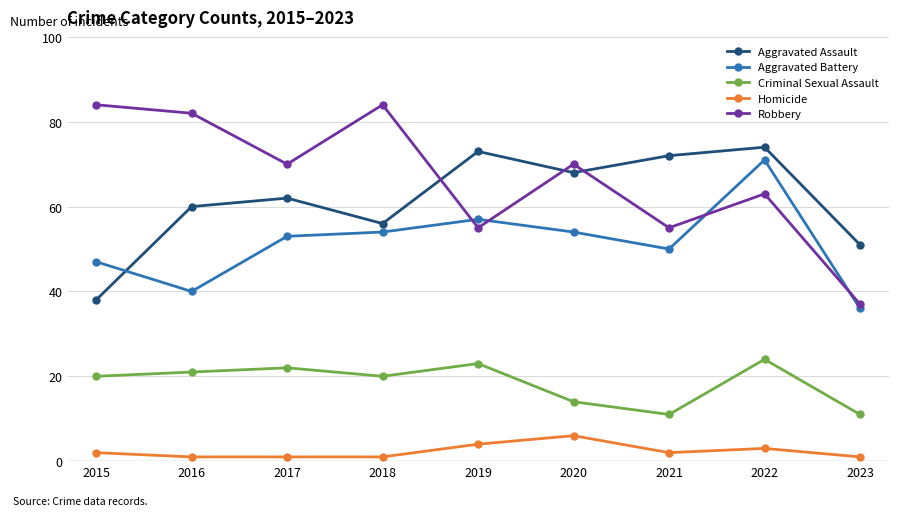

What is the difference between the Aggravated Battery values at 2016 and 2018?

14